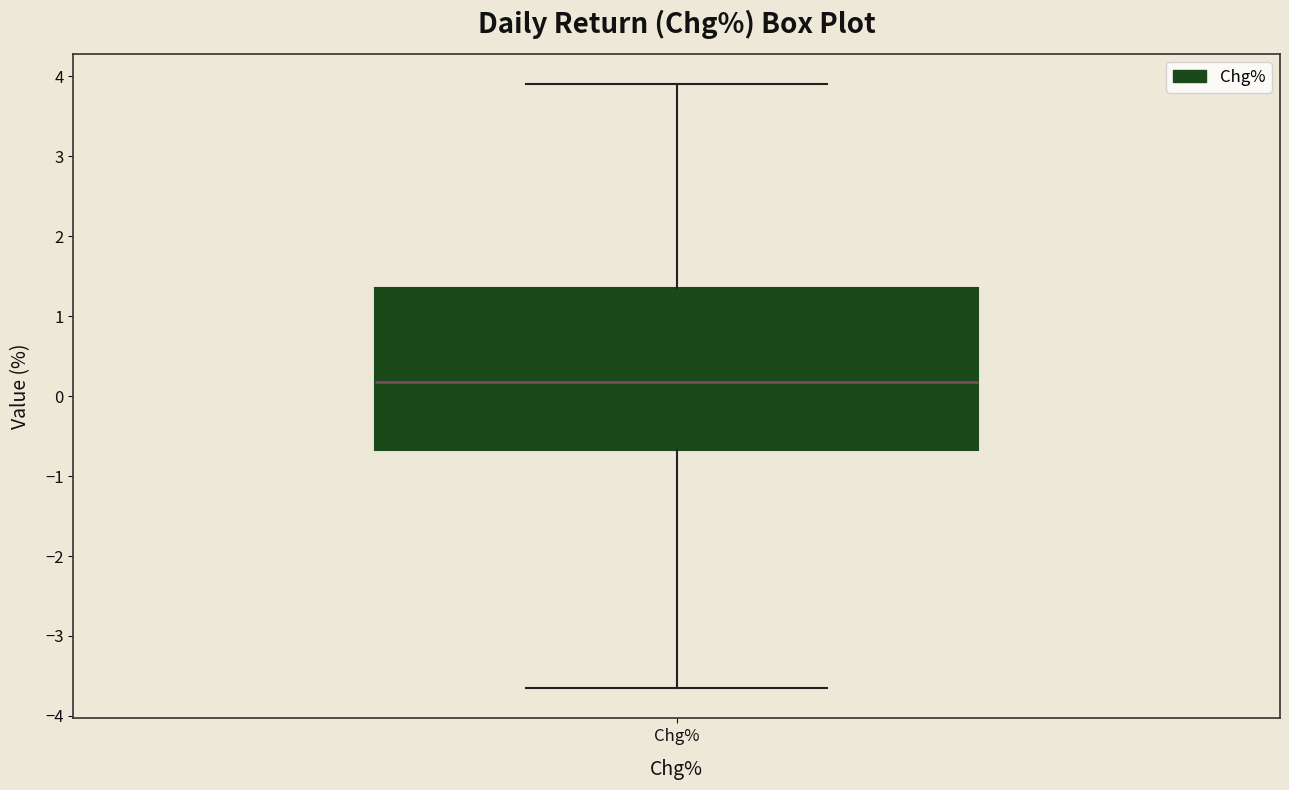

Where does the lower whisker of the box for Chg% end on the y-axis? The values are not printed on the chart, so give them approximately, as read against the axis.

-3.7